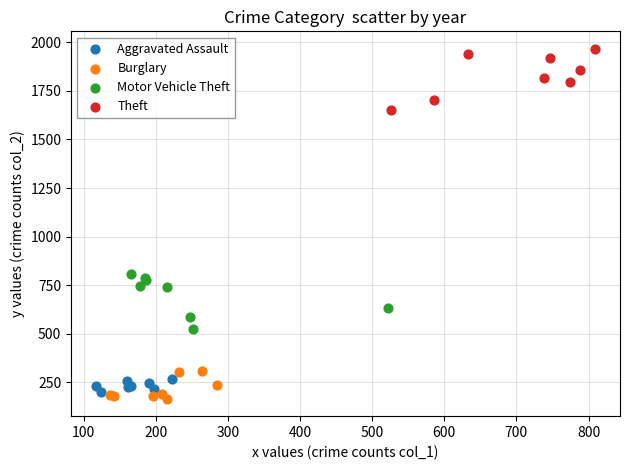

Which series has the largest Y range (max minus min)?

Theft